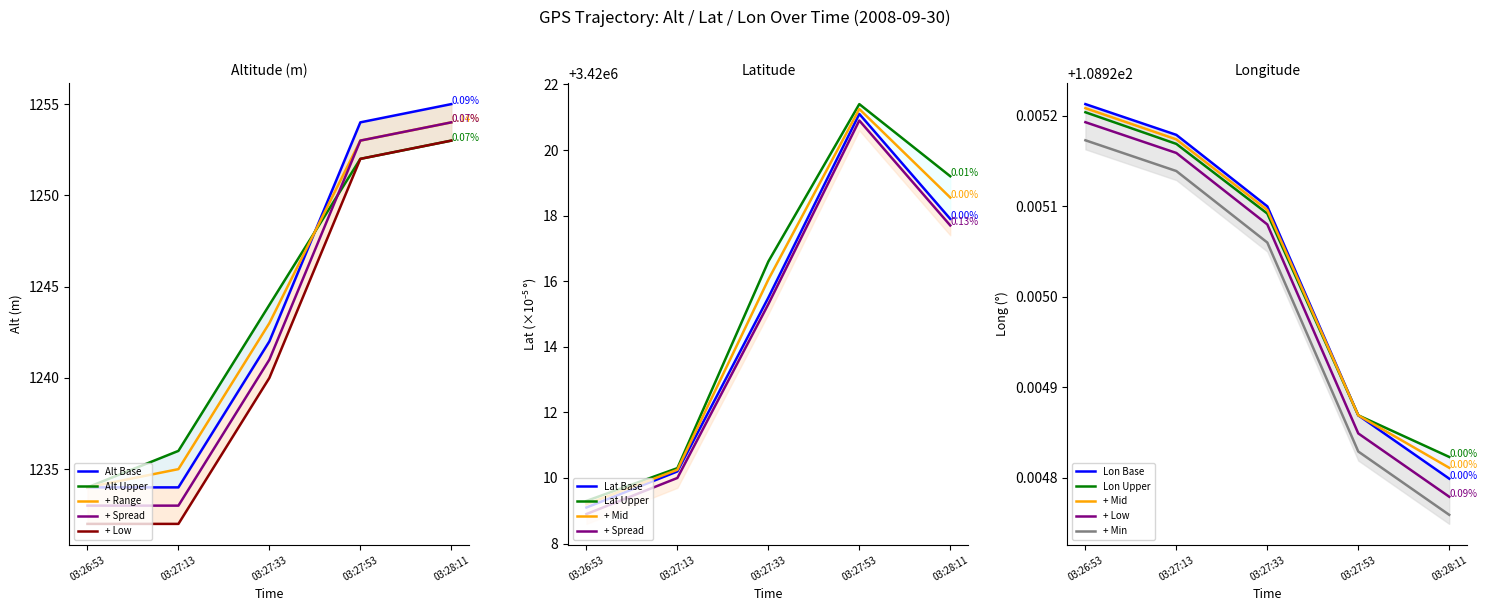

Reading left to right, list all the values displayed in this chart.

Alt: 1234.0	1234.0	1242.0	1254.0	1255.0
Lat: 3420009.1	3420010.2	3420015.5	3420021.1	3420017.9
Long: 108.9	108.9	108.9	108.9	108.9
x_scaled: 108.9	108.9	108.9	108.9	108.9